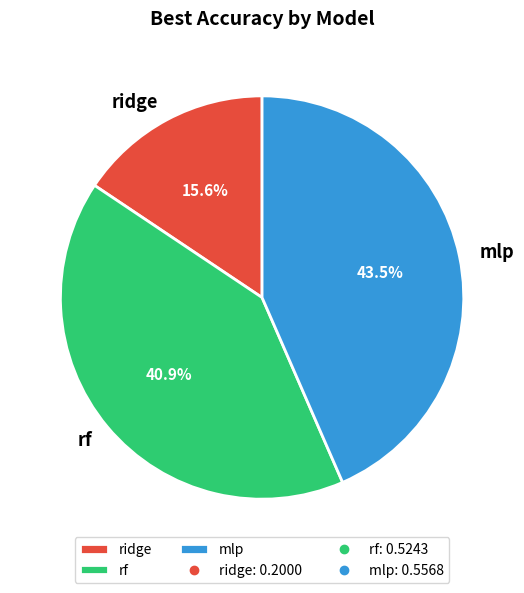

To the nearest percent, what is the difference between the ridge and rf slice percentages?

25%